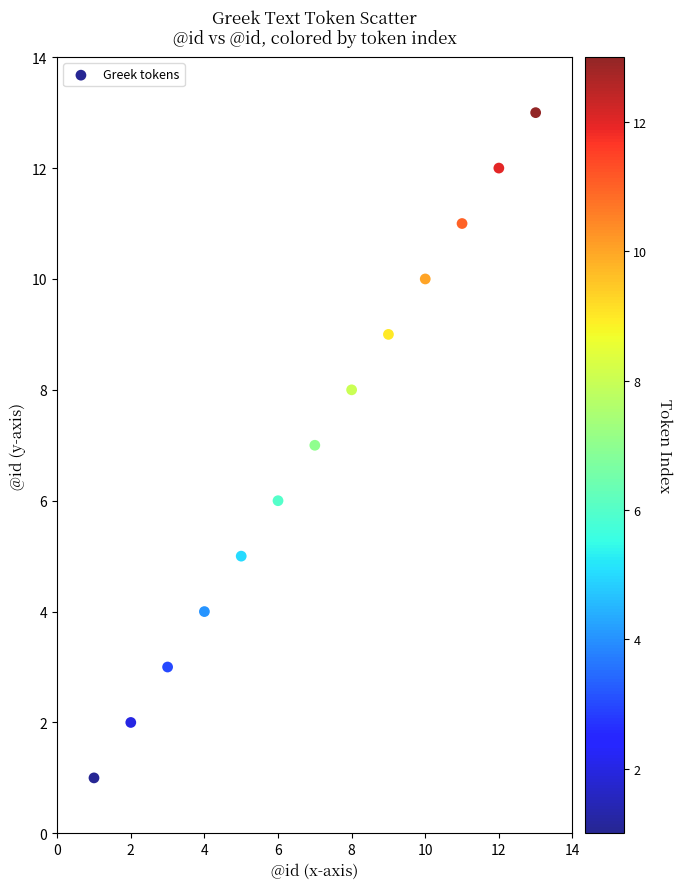

What is the range of Y values (max minus min)?

12